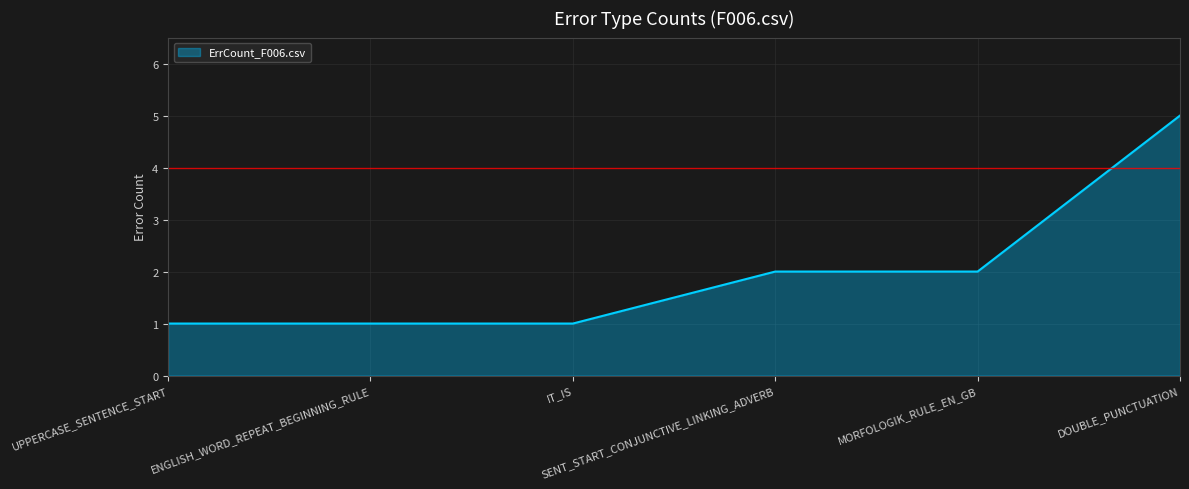

How many categories are shown in the chart?

6